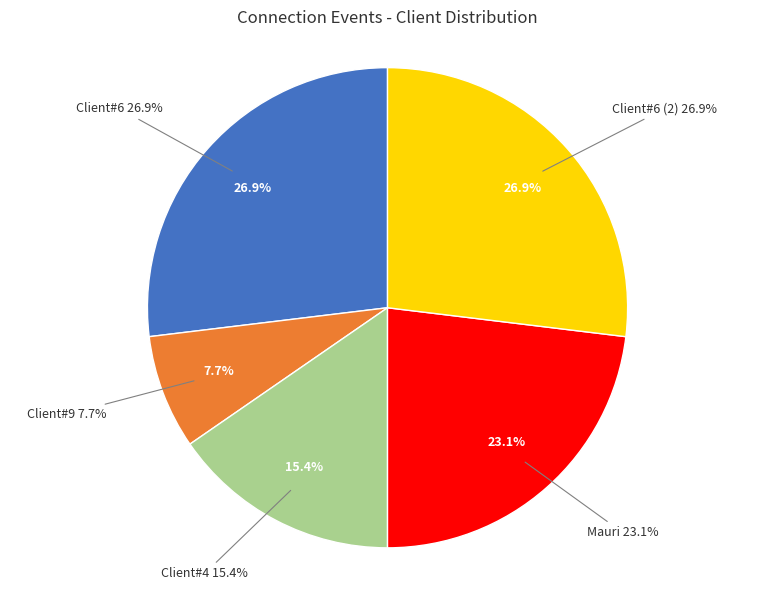

Which category has the biggest portion of the pie?

Client#6